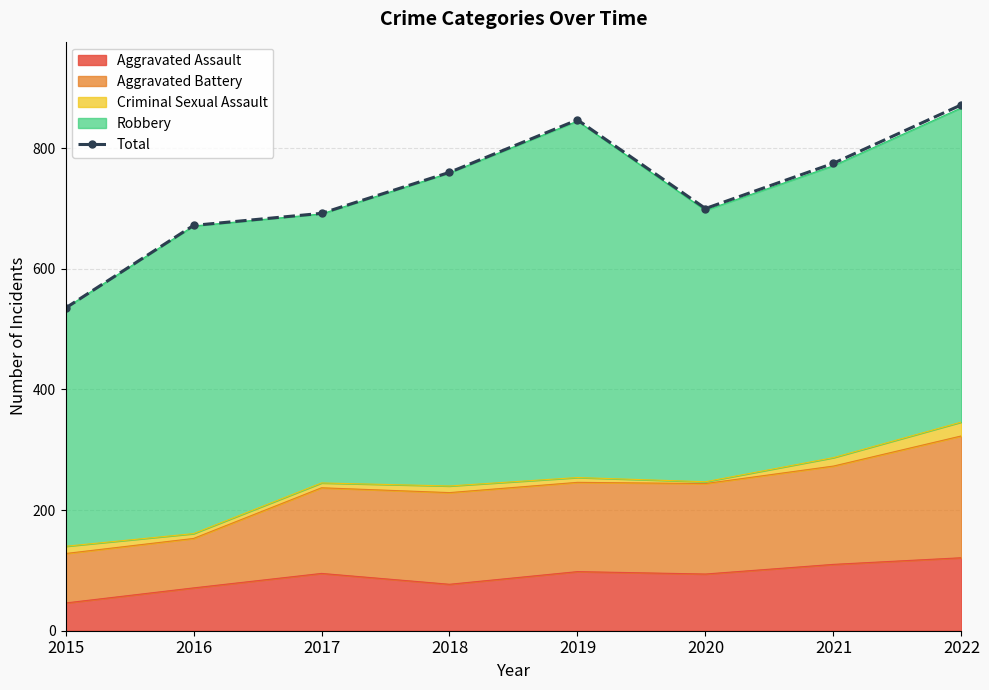

What is the change in value from 2018 to 2021?

+15